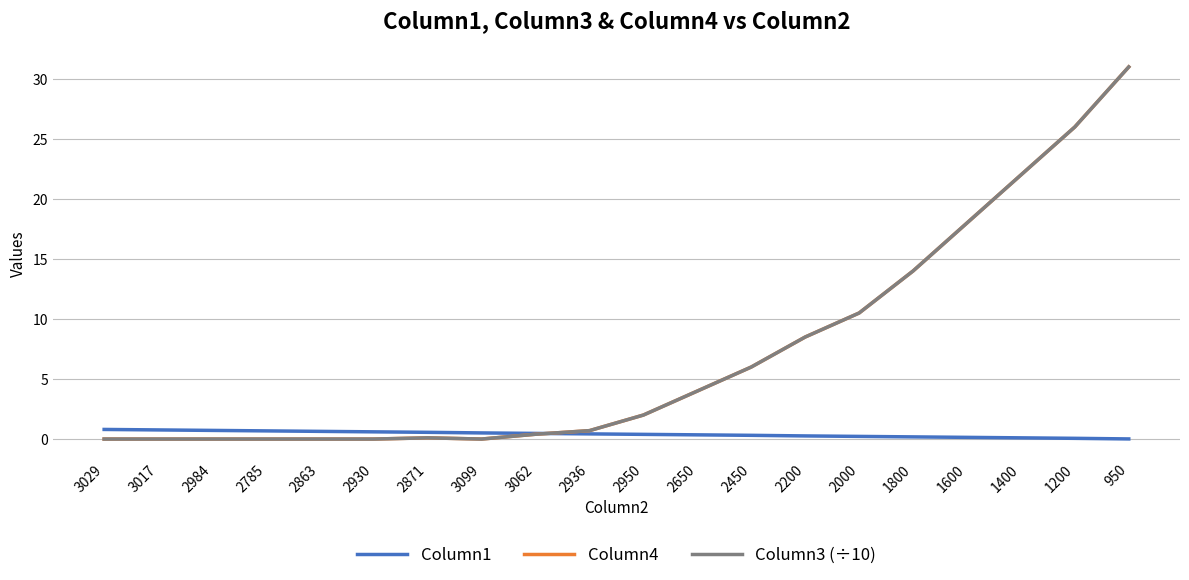

What value does the Column4 series have at 2950?

2.0